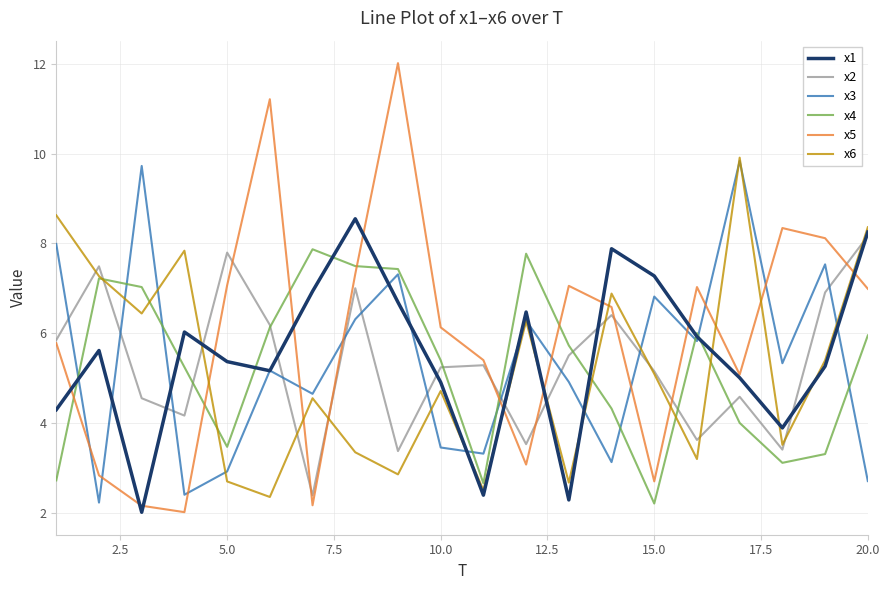

Which series has the largest total across all categories?

x5